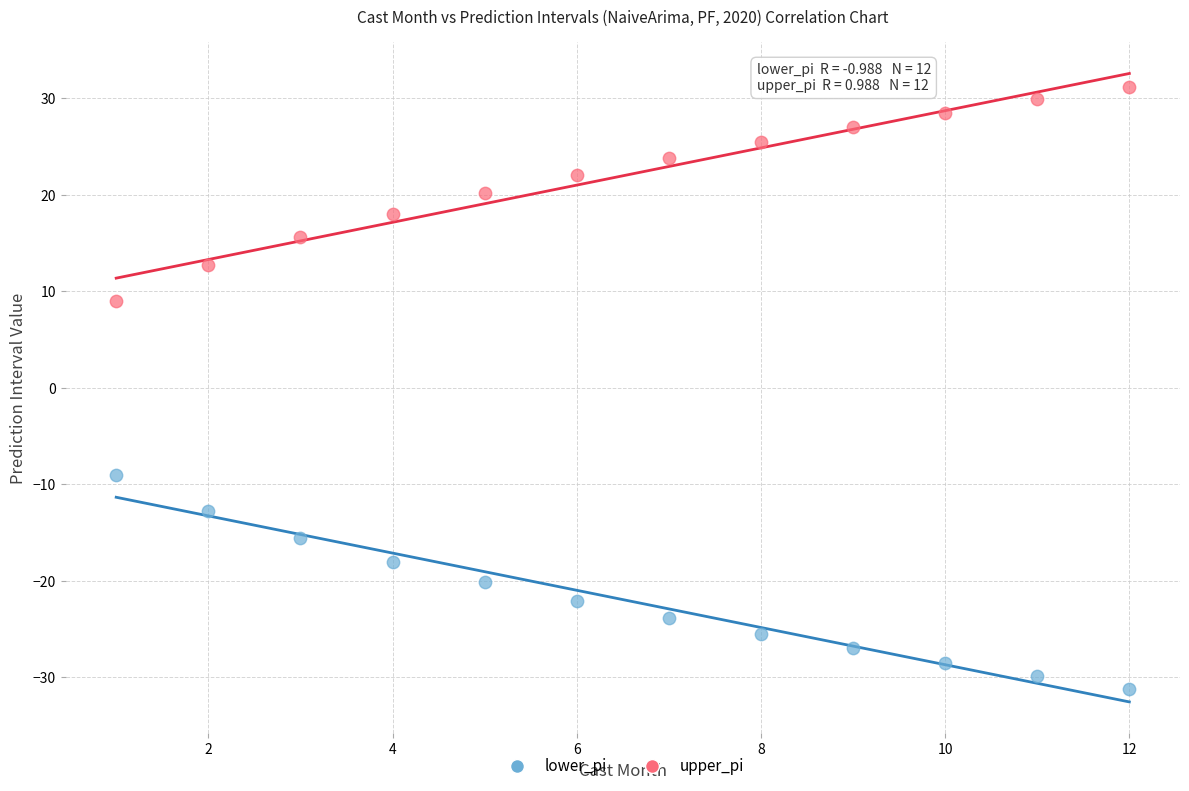

Across all data points, what is the range of X values (max minus min)?

11.0